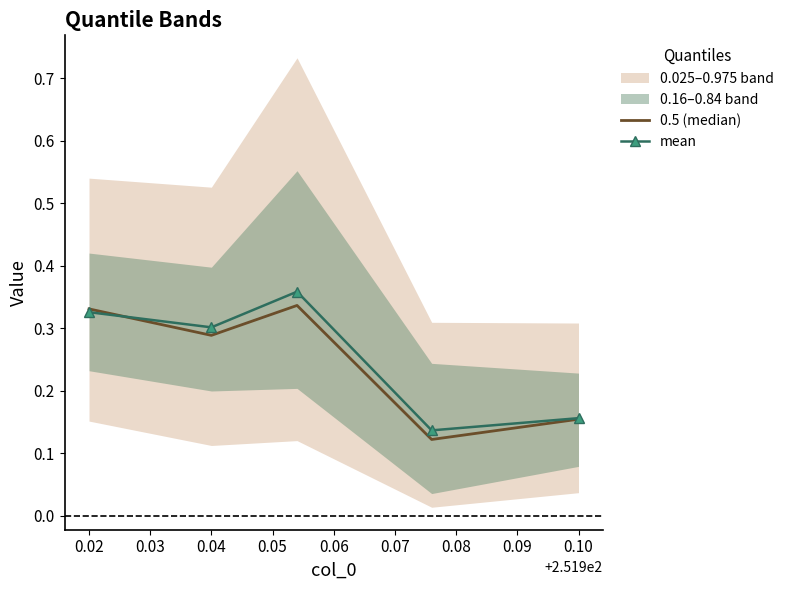

What is the approximate value of mean at 0.04?

0.3